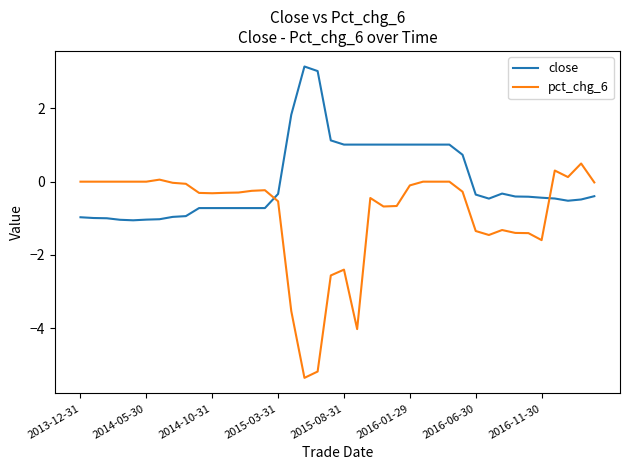

How many lines are shown in the chart?

2